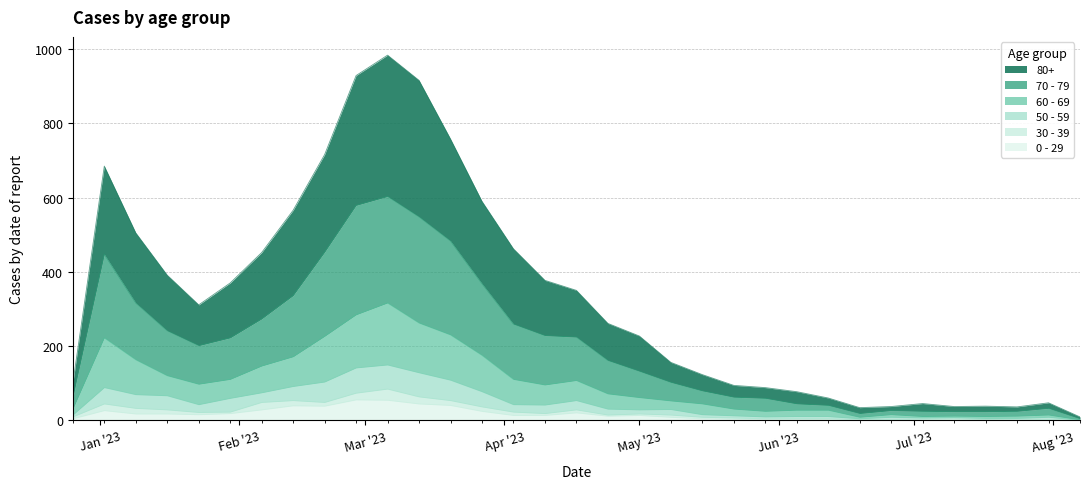

What are all the series names shown in the legend?

80+, 70 - 79, 60 - 69, 50 - 59, 30 - 39, 0 - 29